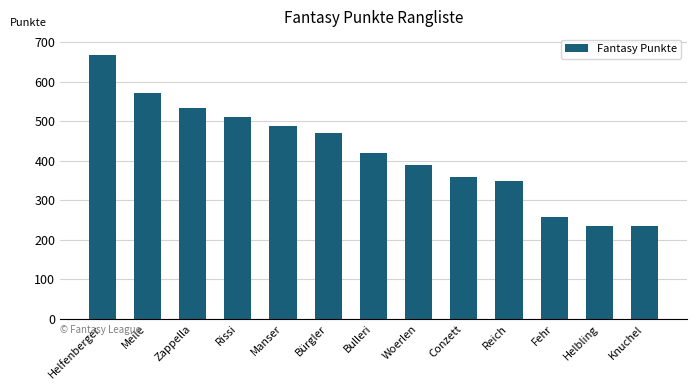

What is the change in value from Helfenberger to Zappella?

-134